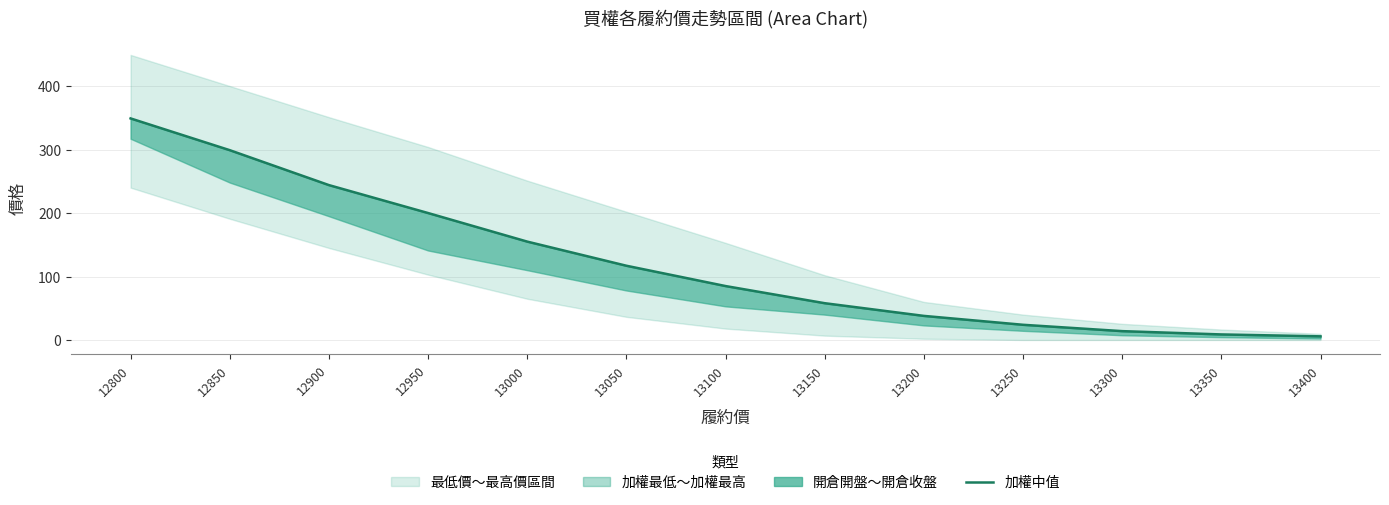

True or false: the data shows 444.8 at 12850.

False